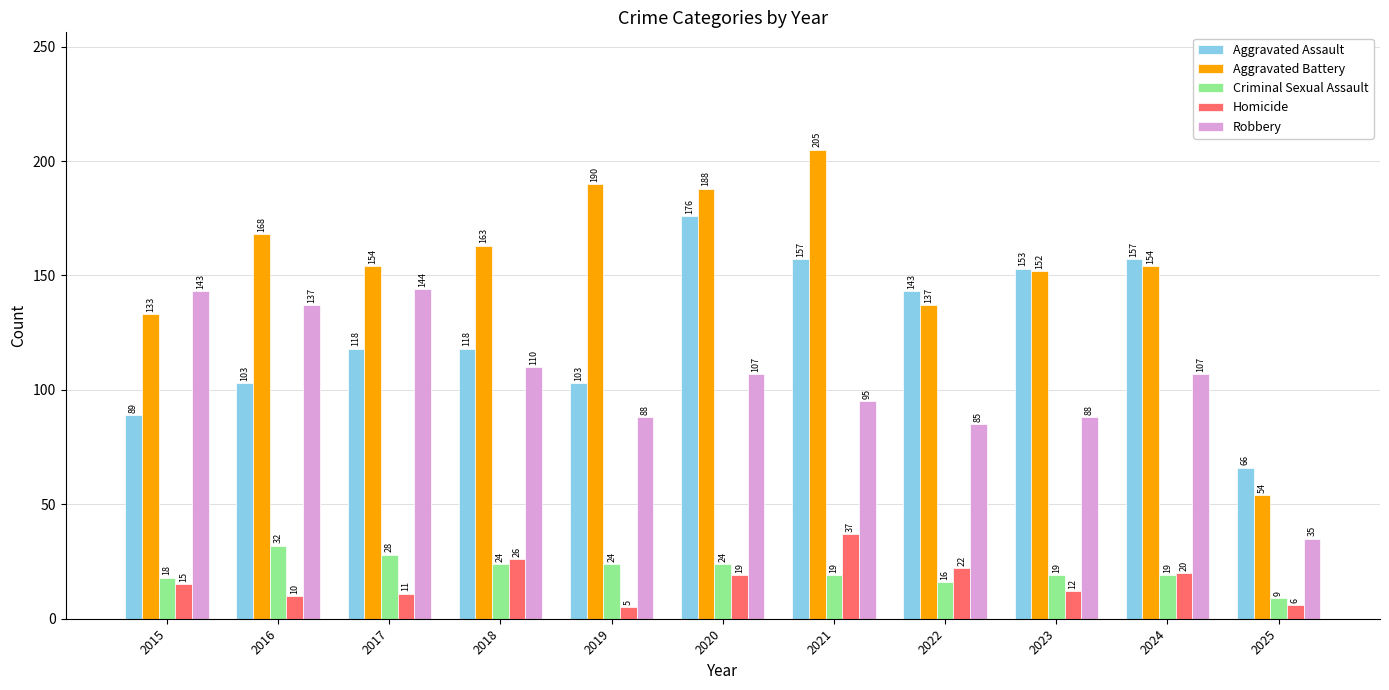

Which series has the largest range (max minus min)?

Aggravated Battery